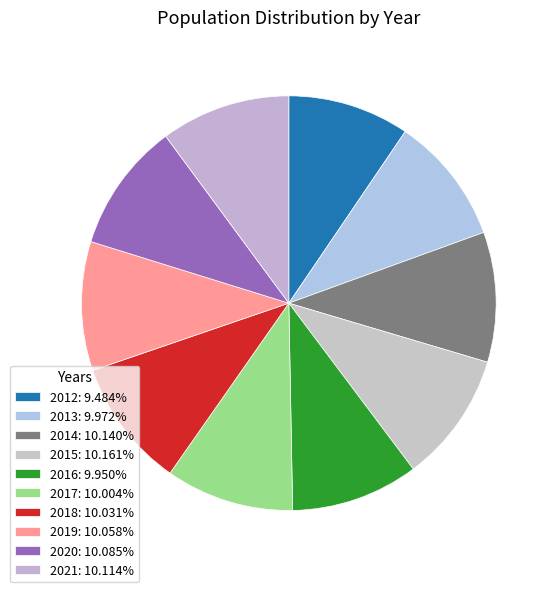

How many segments does this pie chart have?

10